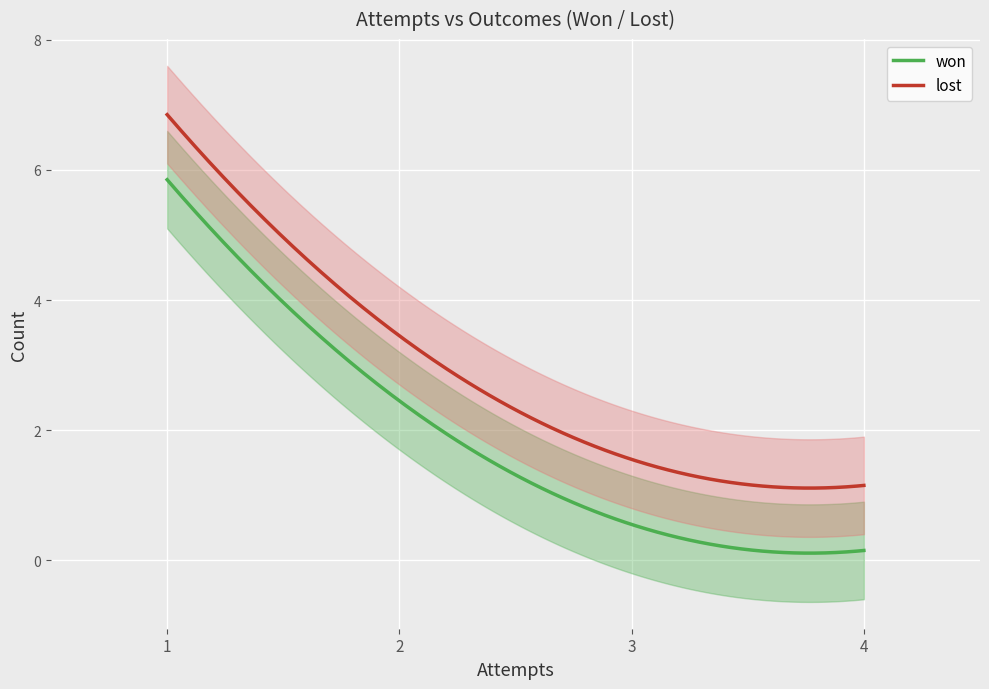

Which series has the largest total across all categories?

lost